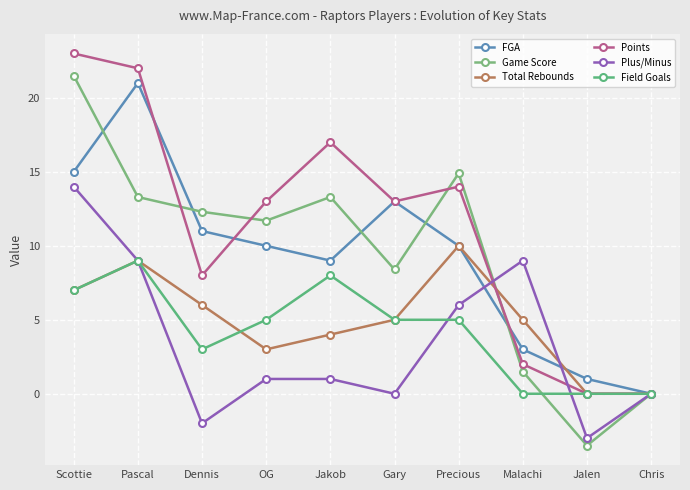

After their last crossing, which series has the higher values: Plus/Minus or Field Goals?

Field Goals